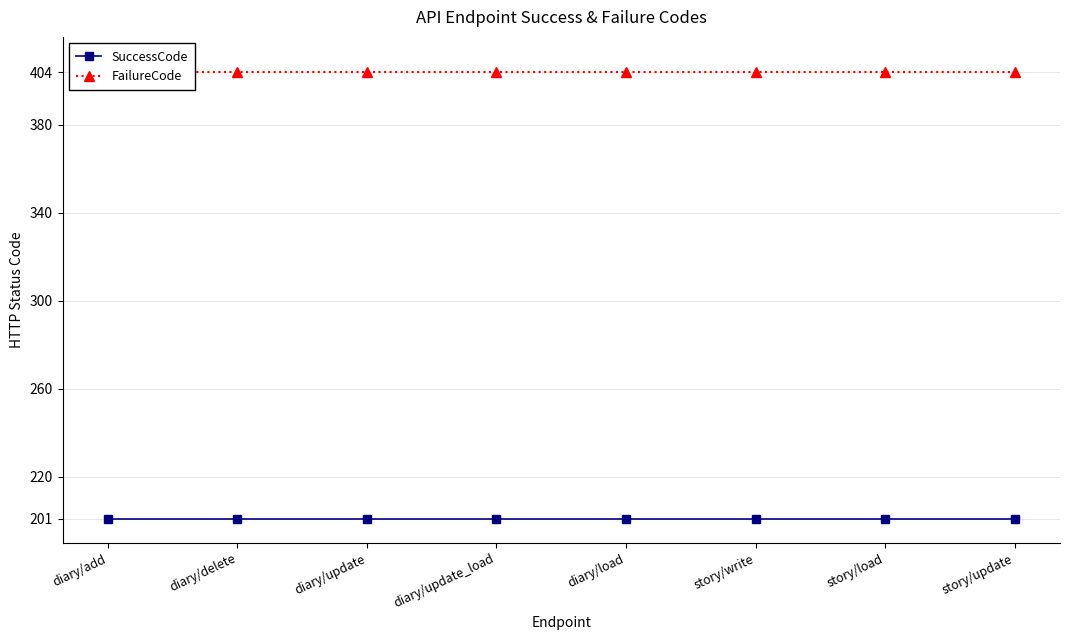

Reading right to left, extract all data points from this chart.

SuccessCode: story/update=201	story/load=201	story/write=201	diary/load=201	diary/update_load=201	diary/update=201	diary/delete=201	diary/add=201
FailureCode: story/update=404	story/load=404	story/write=404	diary/load=404	diary/update_load=404	diary/update=404	diary/delete=404	diary/add=404